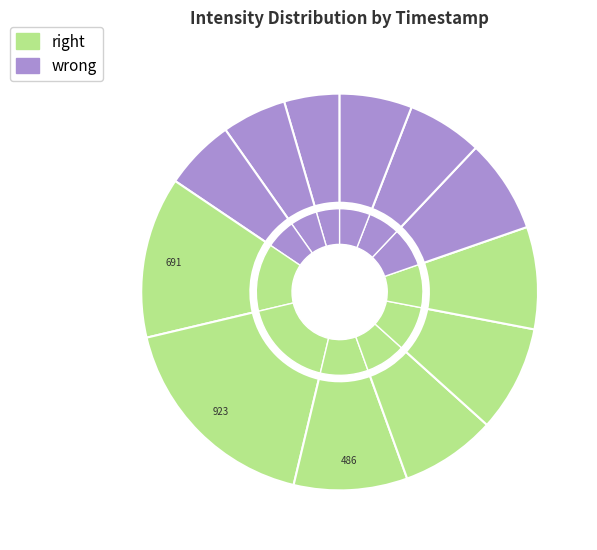

Rank the categories by value from highest to lowest.

1692292817, 1692292517, 1692293117, 1692293717, 1692294017, 1692293417, 1692294317, 1692294617, 1692294917, 1692292217, 1692291917, 1692291617